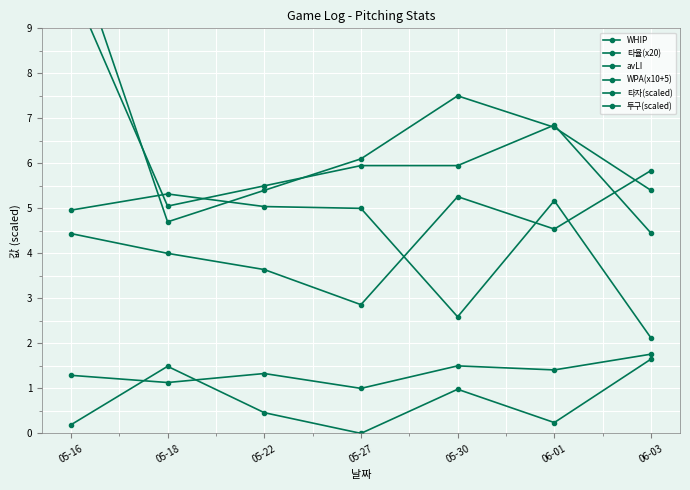

What is the sum of all avLI values?

5.0